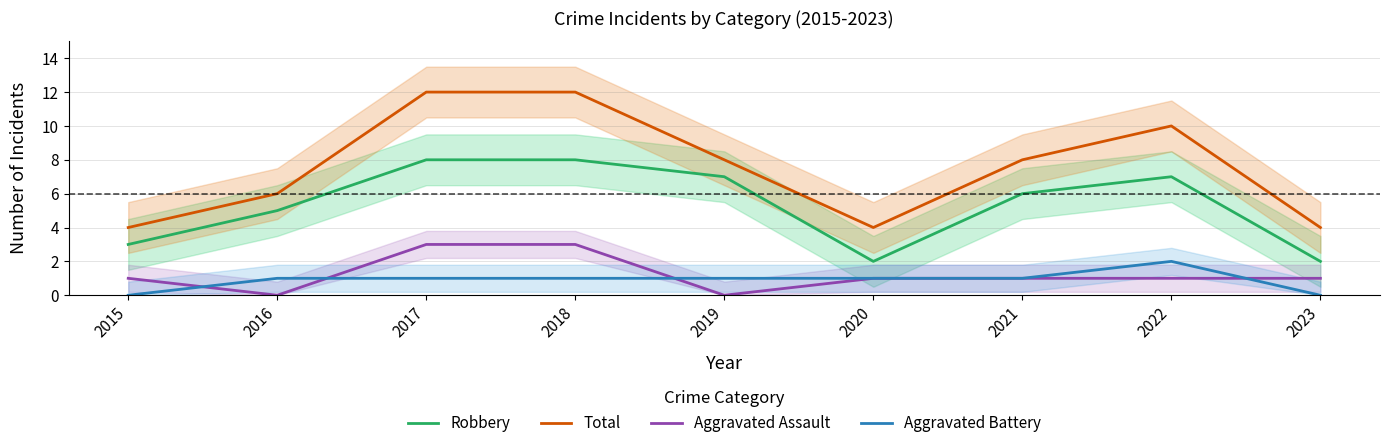

How many values in the Aggravated Battery series exceed 1?

1